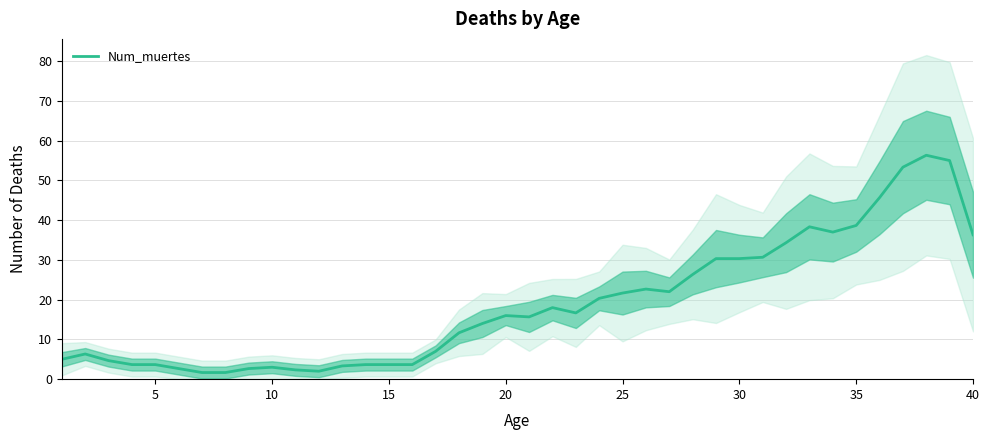

Is it true that Num_muertes equals 38.7 at 35?

True